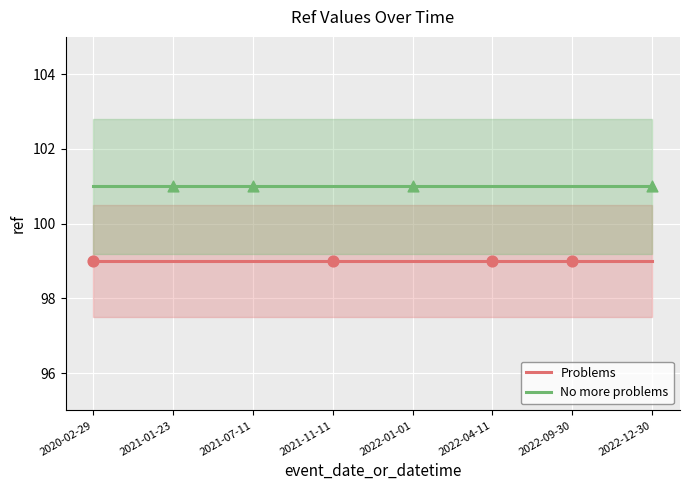

Is the value of Problems at 2020-02-29 greater than the value of No more problems at 2021-11-11?

No